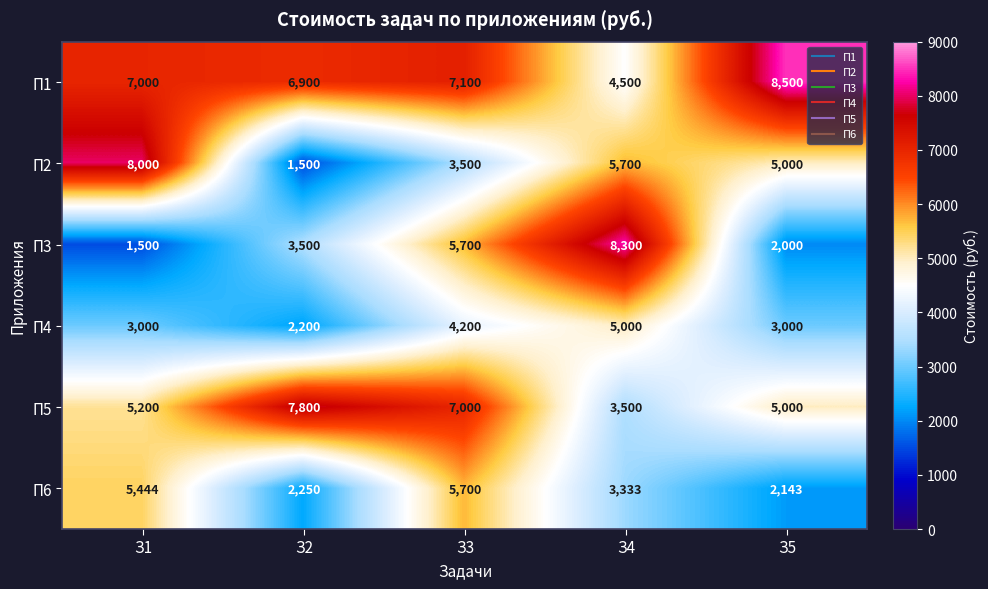

What is the spread (max minus min) of values at З3?

3600